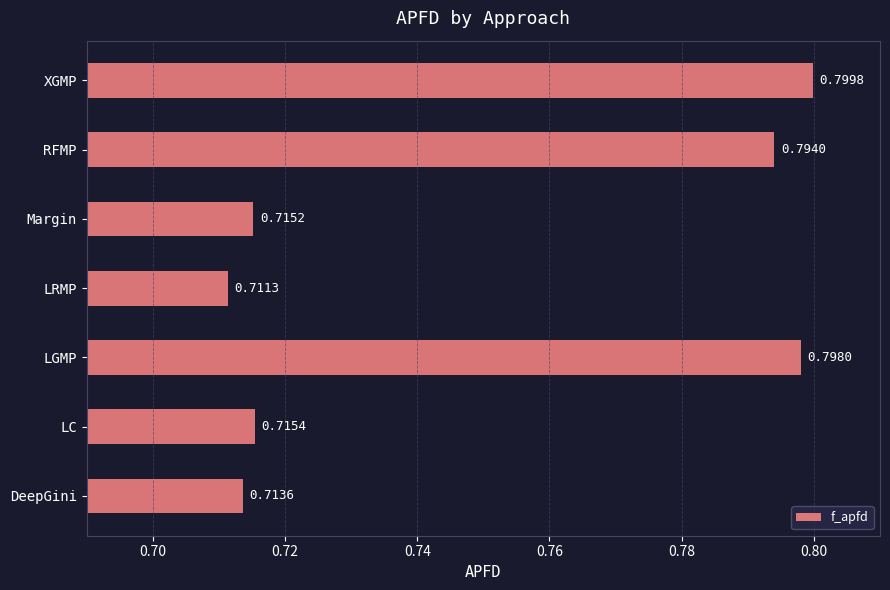

Rank the categories by value from lowest to highest.

LRMP, DeepGini, Margin, LC, RFMP, LGMP, XGMP